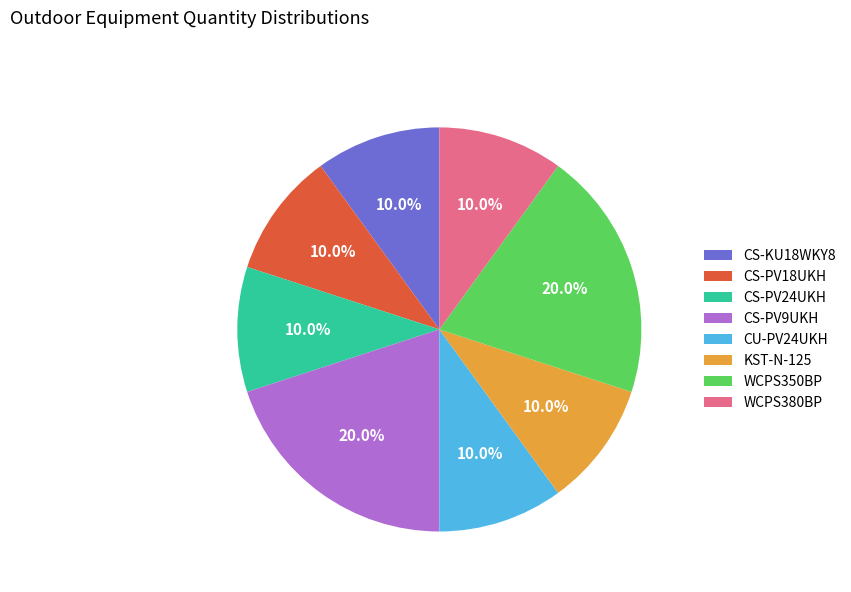

Combined, what portion of the pie is WCPS380BP and CS-PV24UKH?

20.0%